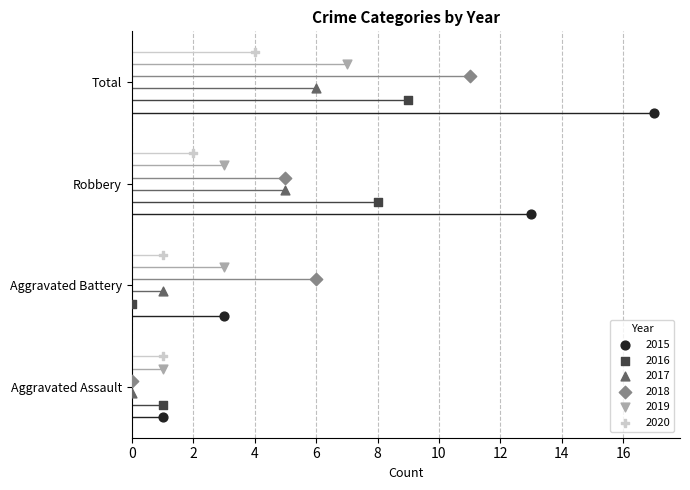

At which category is the sum across all series the highest?

Total